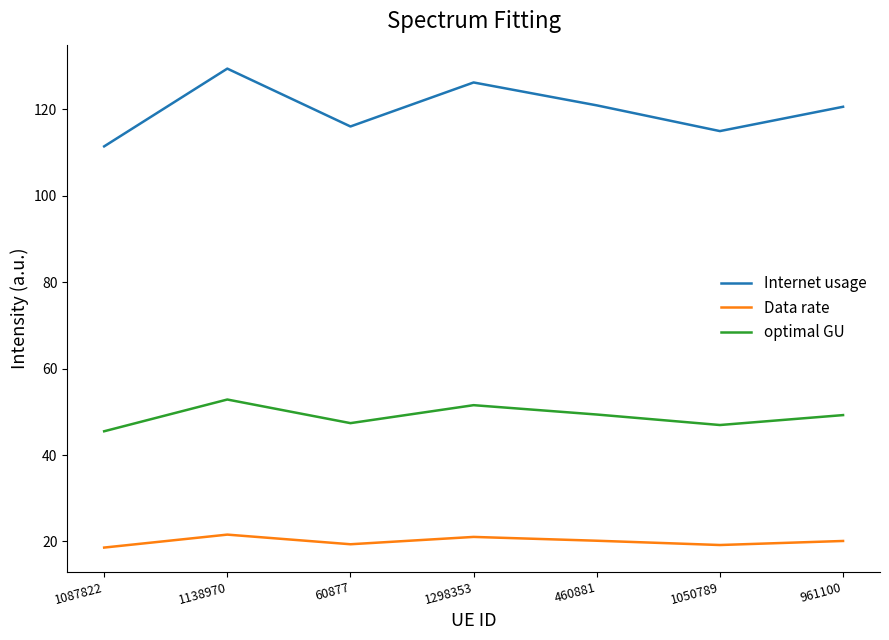

Rank the series at 60877 from highest to lowest value.

Internet usage, optimal GU, Data rate